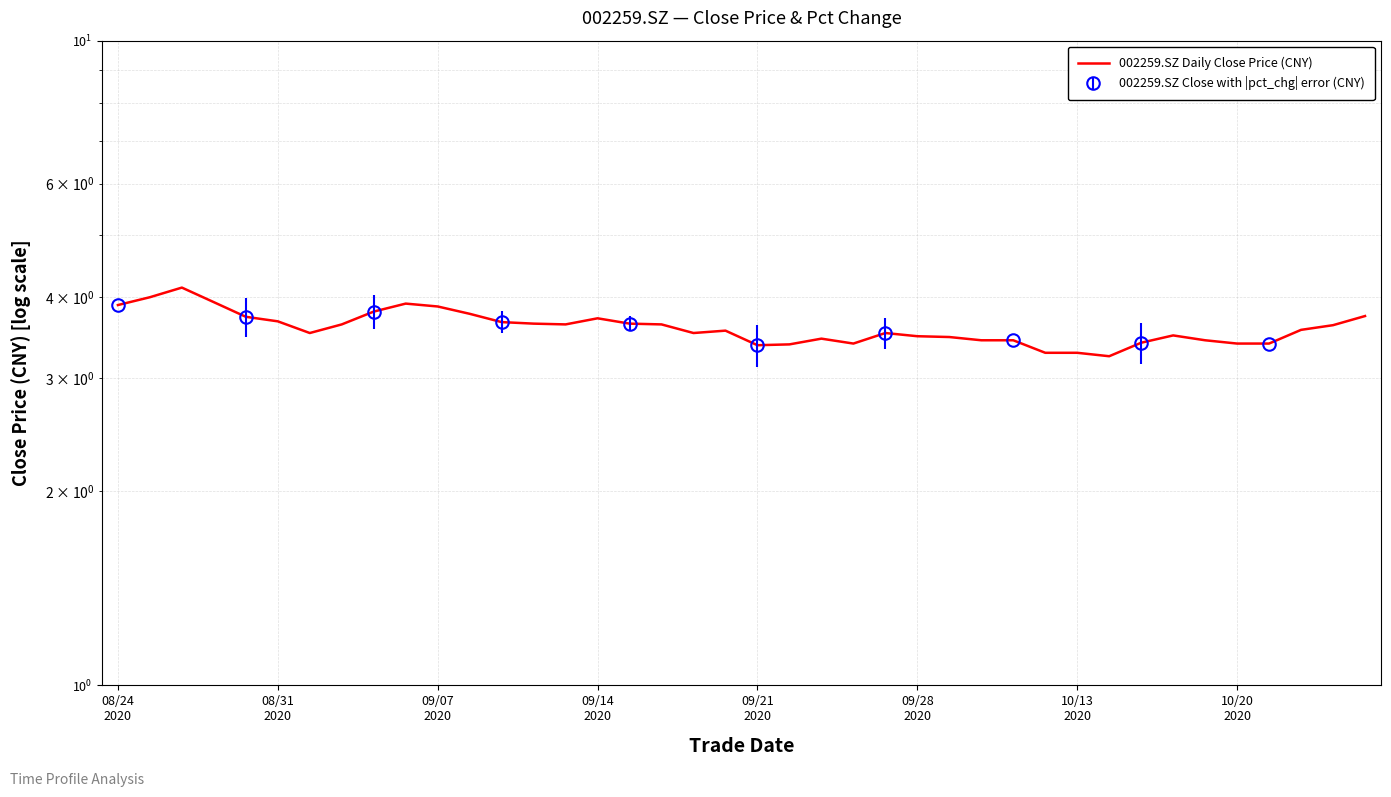

Which has a higher value, 10 or 36?

10